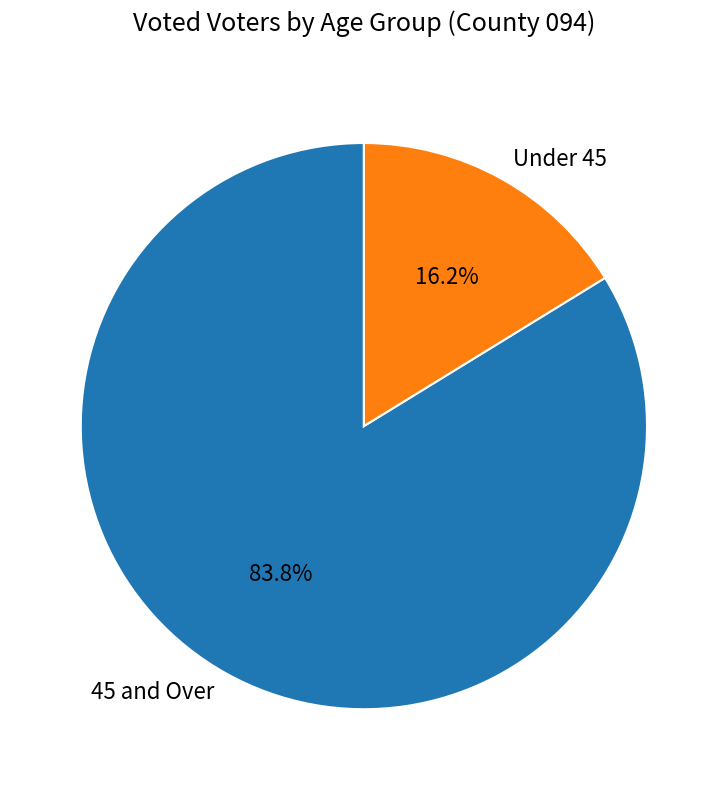

Which category has the smallest portion of the pie?

Under 45